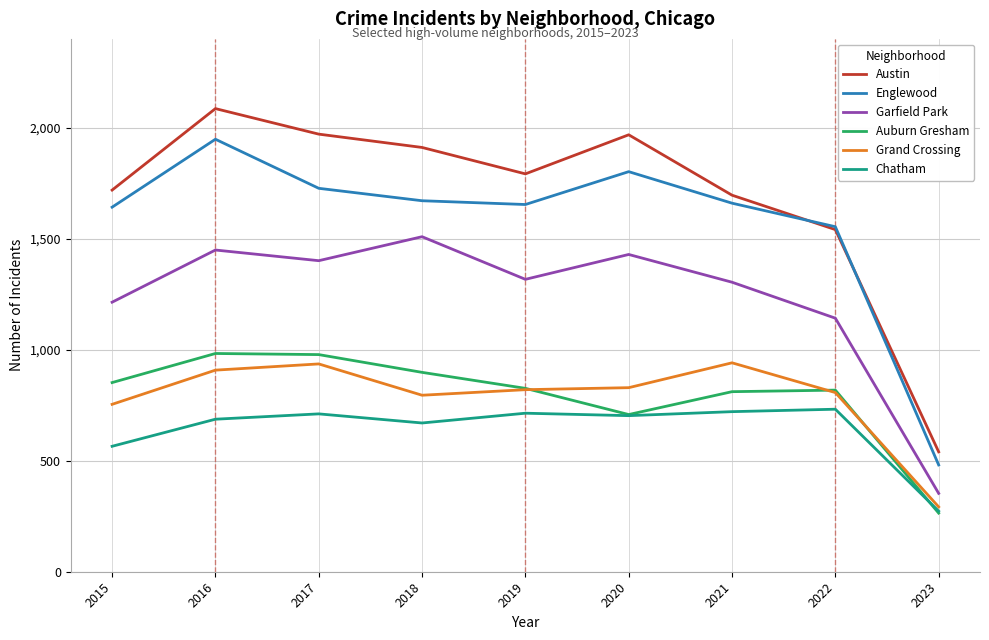

Where is the first local maximum for Austin?

2016